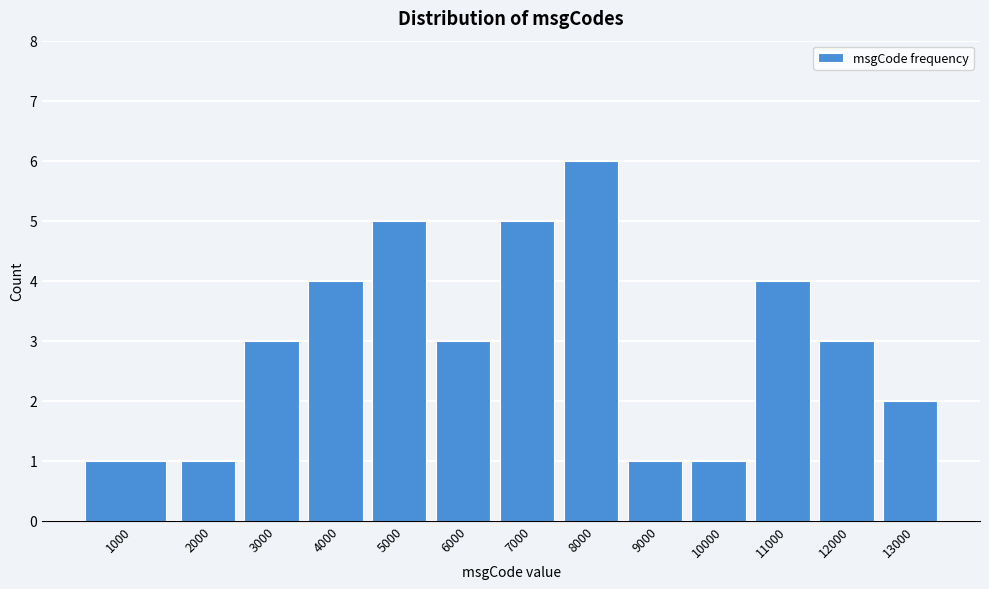

Reading left to right, what are all the values shown in this chart?

1	1	3	4	5	3	5	6	1	1	4	3	2